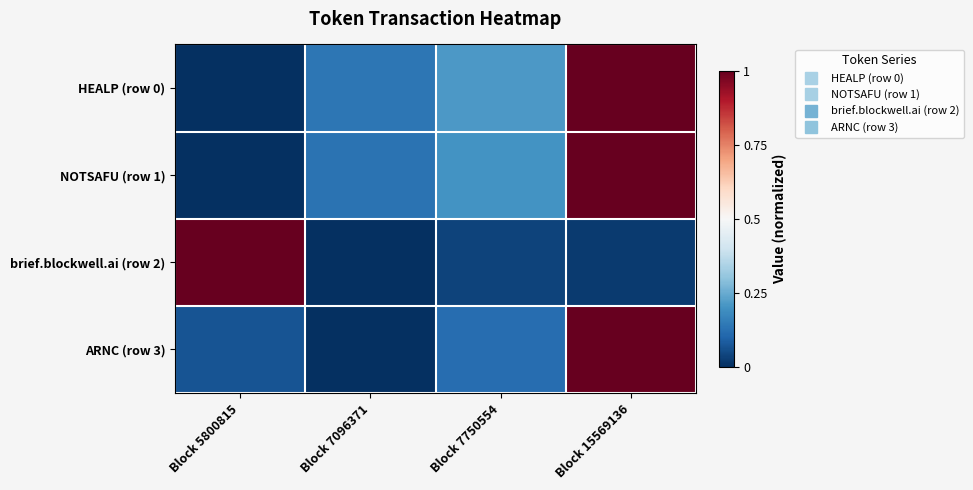

Between Block 5800815 and Block 15569136, which is larger?

Block 15569136